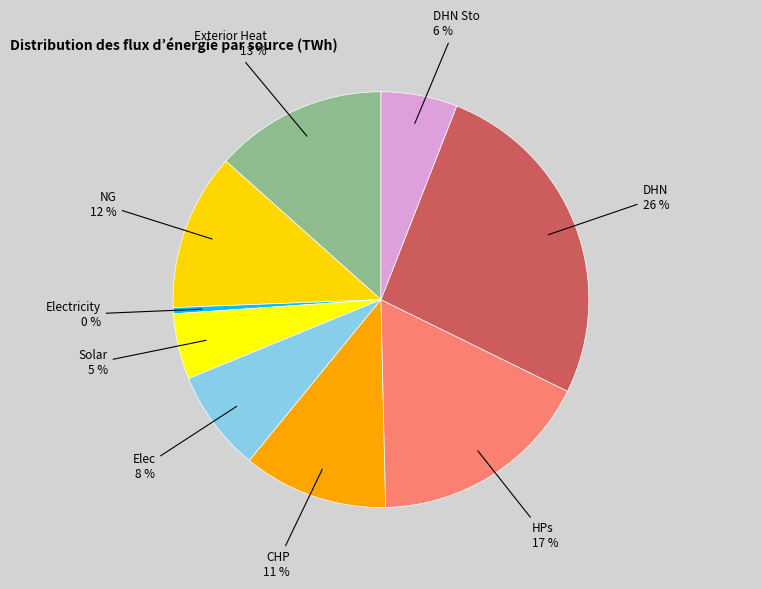

How many slices are in this pie chart?

9